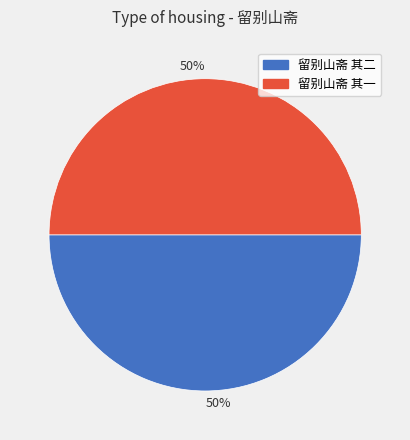

To the nearest percent, what is the average slice percentage?

50%